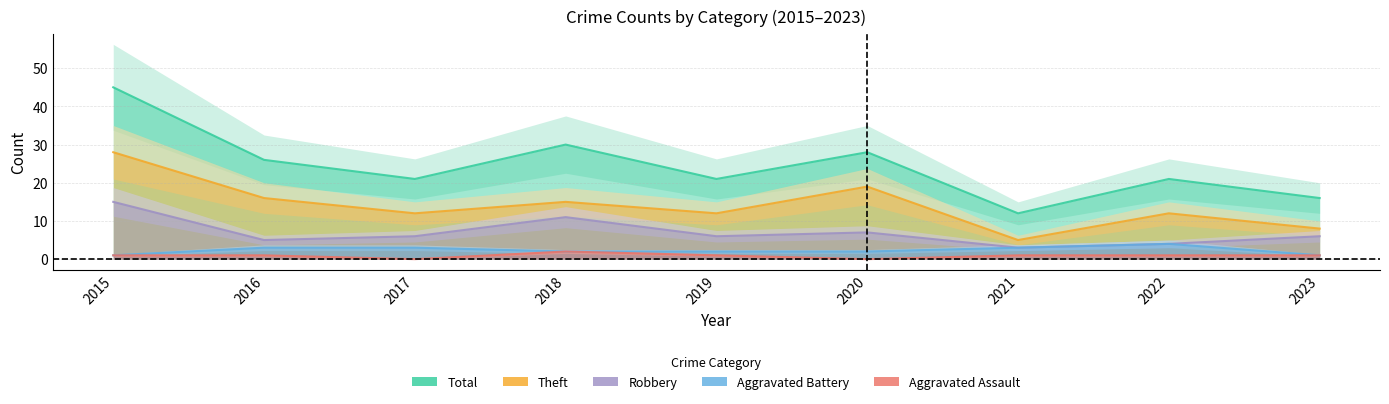

Reading left to right, what are all the values shown in this chart?

Aggravated Assault: 2015=1	2016=1	2017=0	2018=2	2019=1	2020=0	2021=1	2022=1	2023=1
Aggravated Battery: 2015=1	2016=3	2017=3	2018=2	2019=2	2020=2	2021=3	2022=4	2023=1
Robbery: 2015=15	2016=5	2017=6	2018=11	2019=6	2020=7	2021=3	2022=4	2023=6
Theft: 2015=28	2016=16	2017=12	2018=15	2019=12	2020=19	2021=5	2022=12	2023=8
Total: 2015=45	2016=26	2017=21	2018=30	2019=21	2020=28	2021=12	2022=21	2023=16